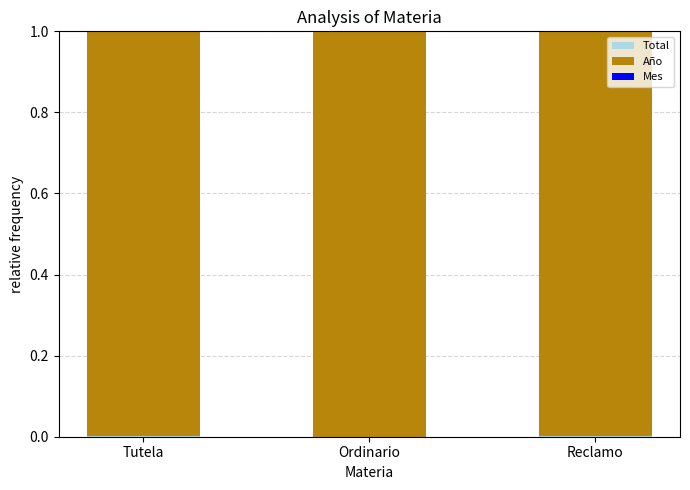

The Mes series shows 0.0 at Tutela. True or false?

False